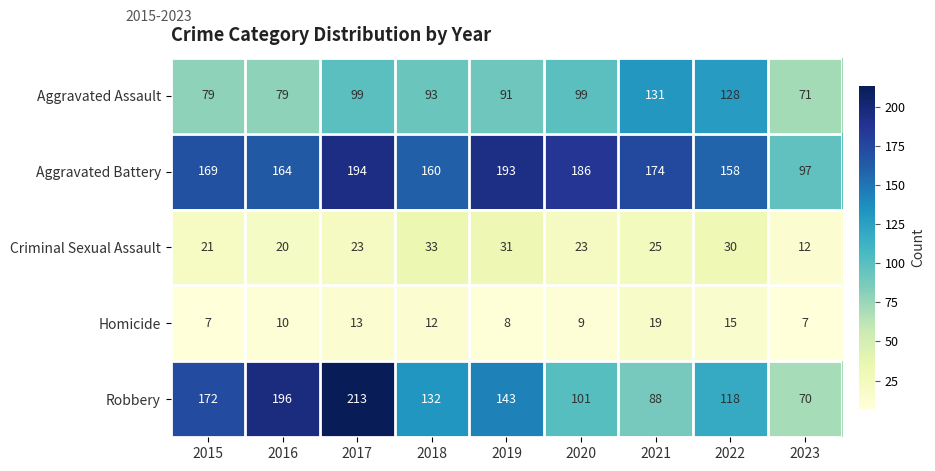

True or false: Robbery has a value of 118 at 2022.

True